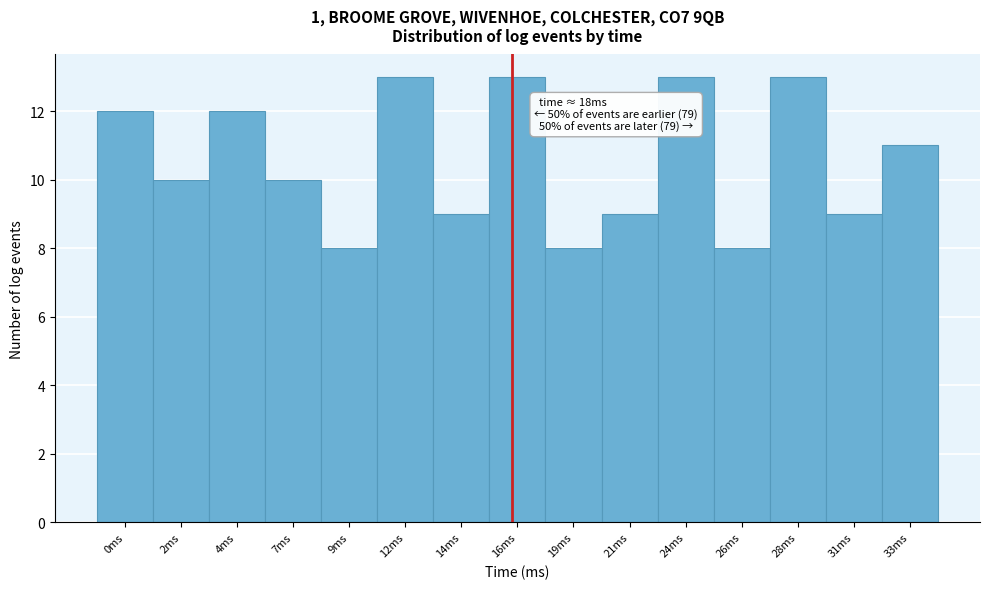

Reading left to right, list all the values displayed in this chart.

12	10	12	10	8	13	9	13	8	9	13	8	13	9	11